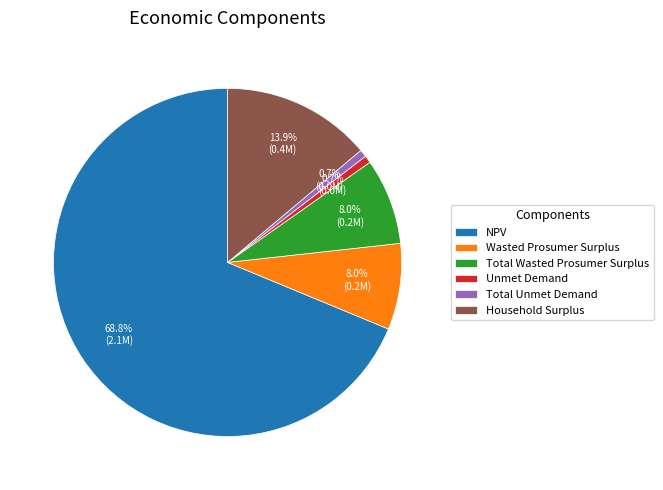

The Wasted Prosumer Surplus slice represents 8% of the pie. True or false?

True